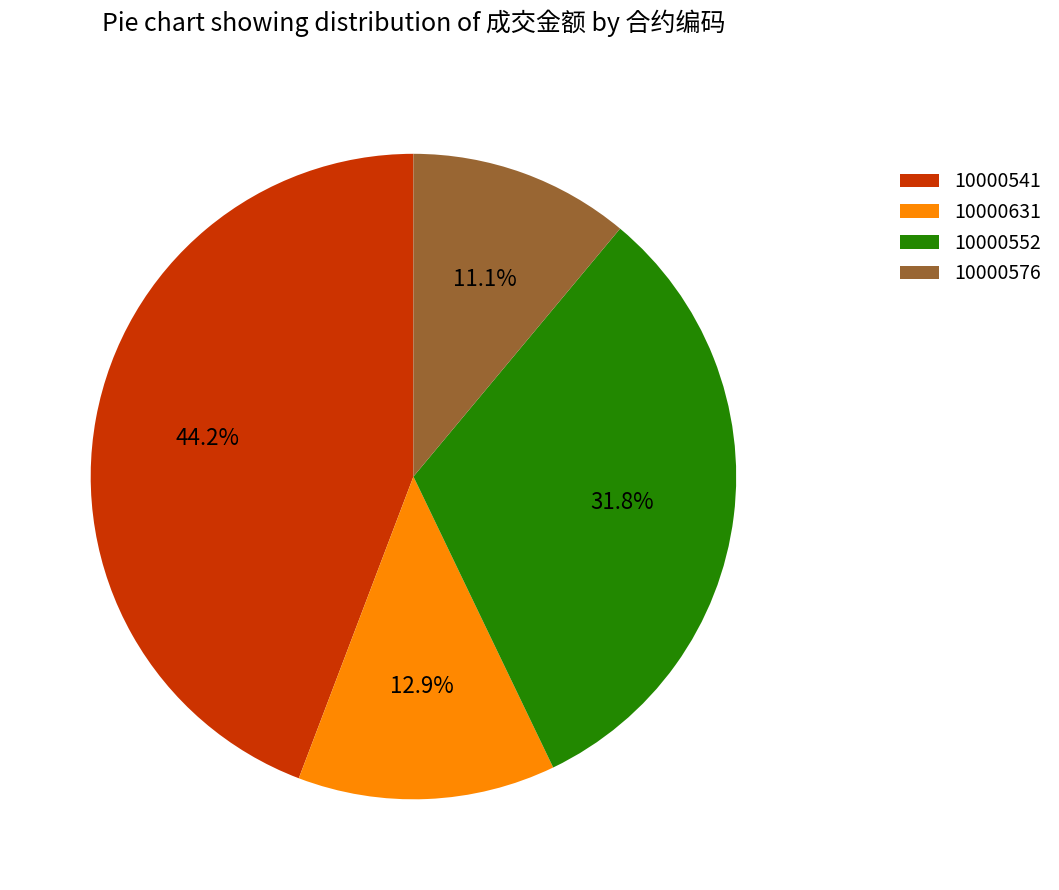

Rank the categories by value from lowest to highest.

10000576, 10000631, 10000552, 10000541